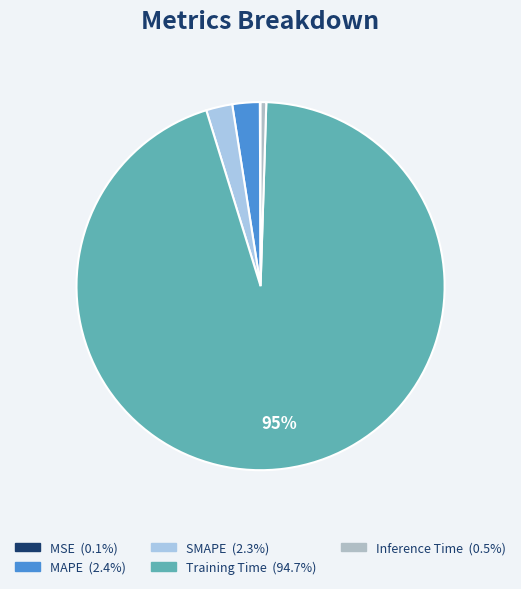

Combined, what portion of the pie is MSE and Inference Time?

0.6%